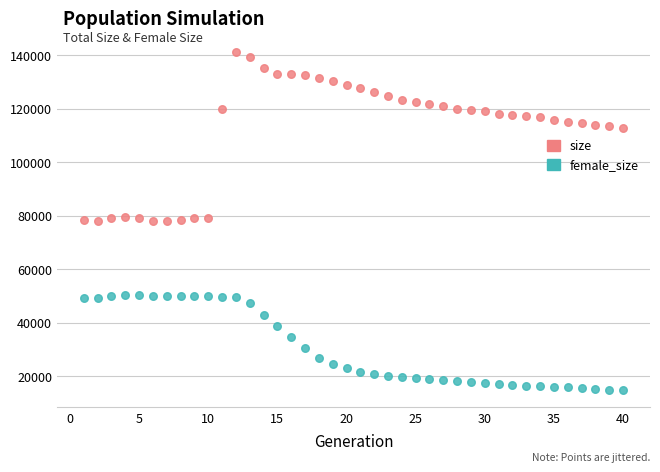

Which series contains the highest Y value?

size